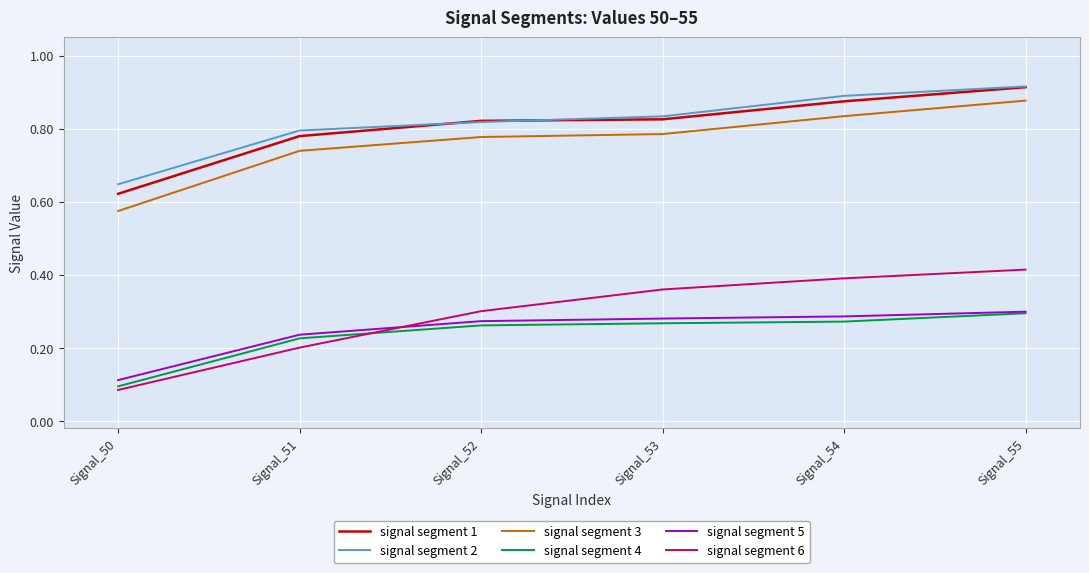

True or false: signal segment 2 and signal segment 5 cross at least once.

False